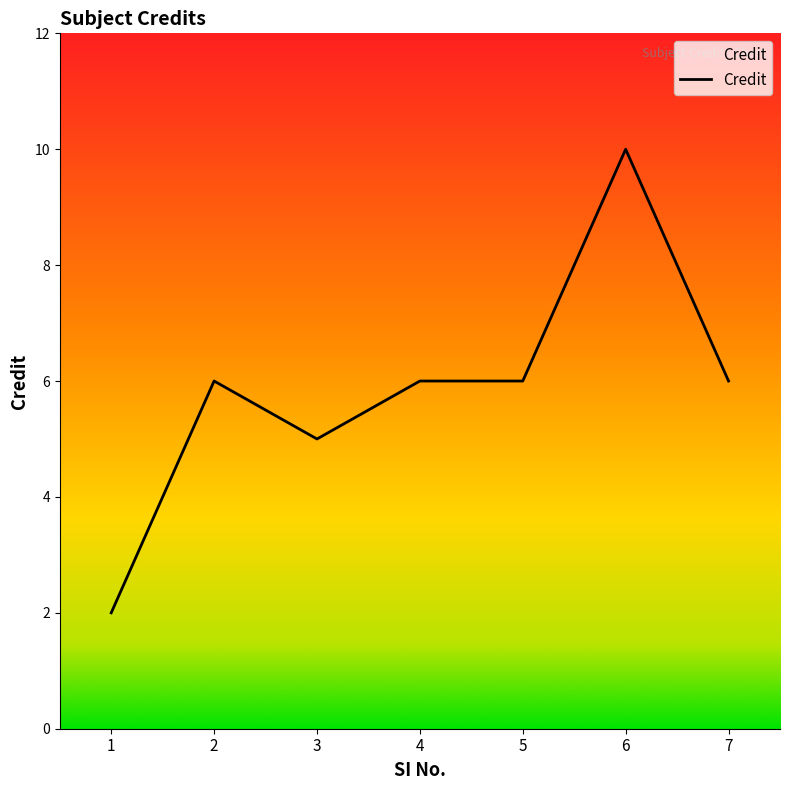

Which label corresponds to the smallest value in the chart?

1